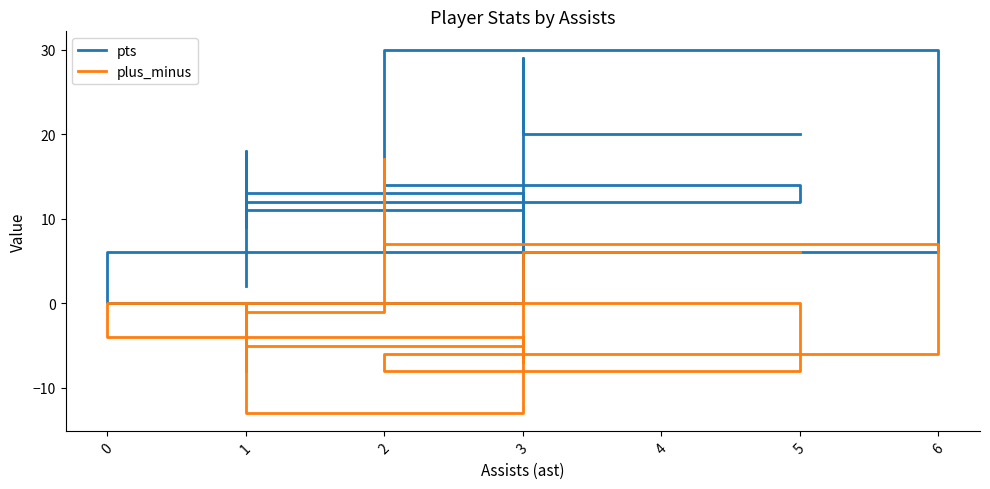

Rank the series by their maximum value, from lowest to highest.

plus_minus, pts